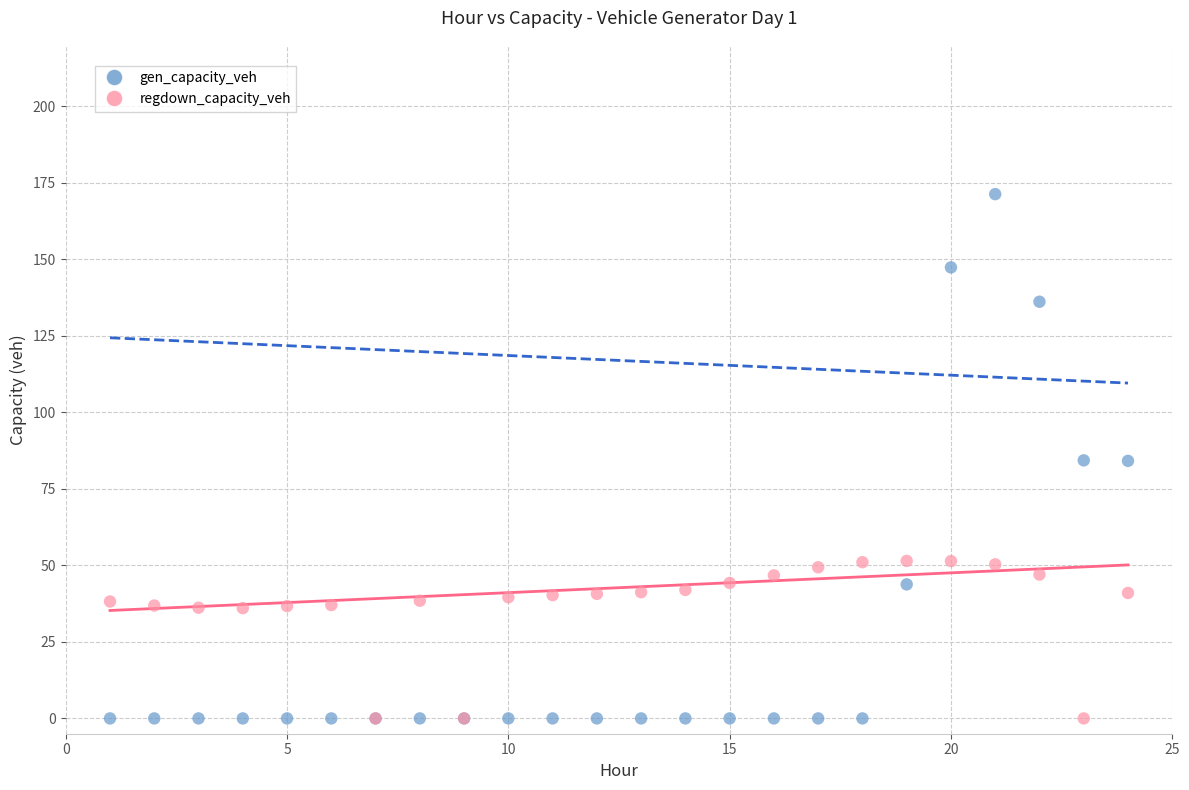

What are all the series names shown in the legend?

gen_capacity_veh, regdown_capacity_veh